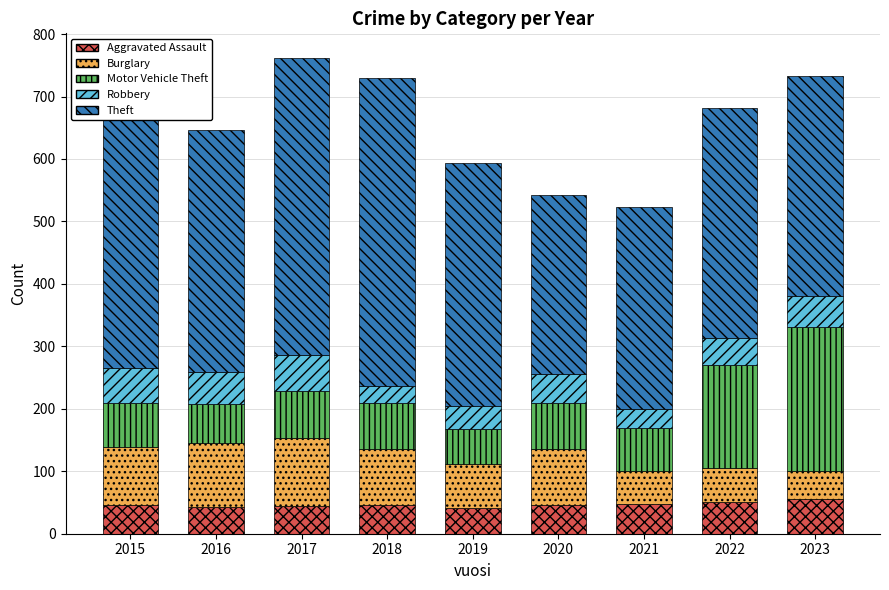

Between 2018 and 2023, which series saw the biggest shift?

Motor Vehicle Theft